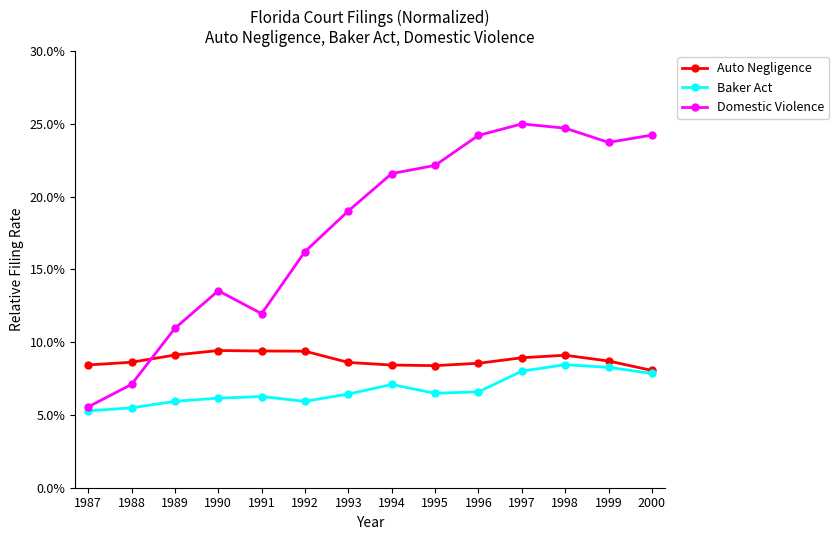

How many values in the Domestic Violence series are below 21?

7